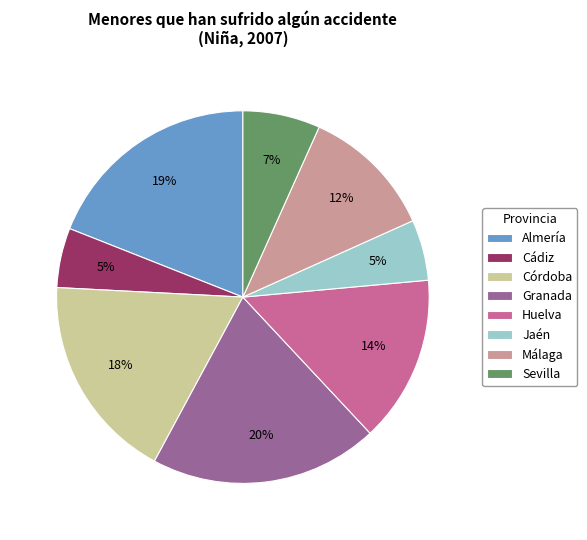

Does Huelva represent more than half of the total?

No